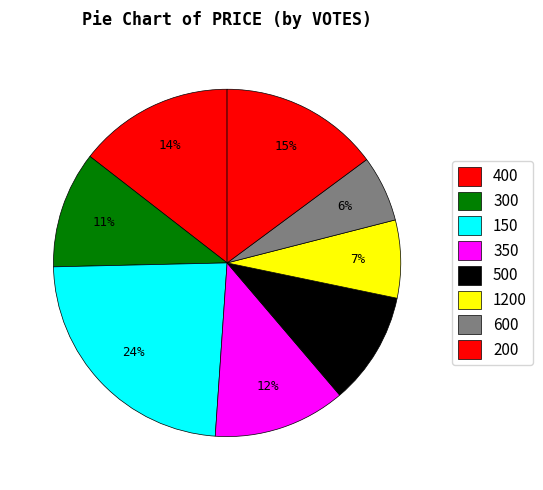

Count the number of slices in the pie.

8